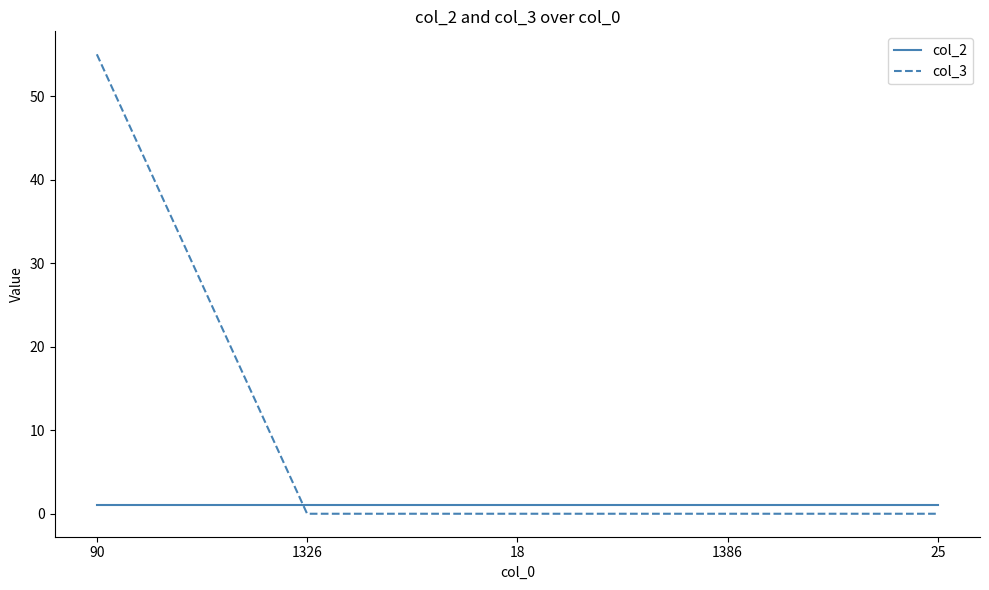

The value of col_2 at 1386 is 1. True or false?

True